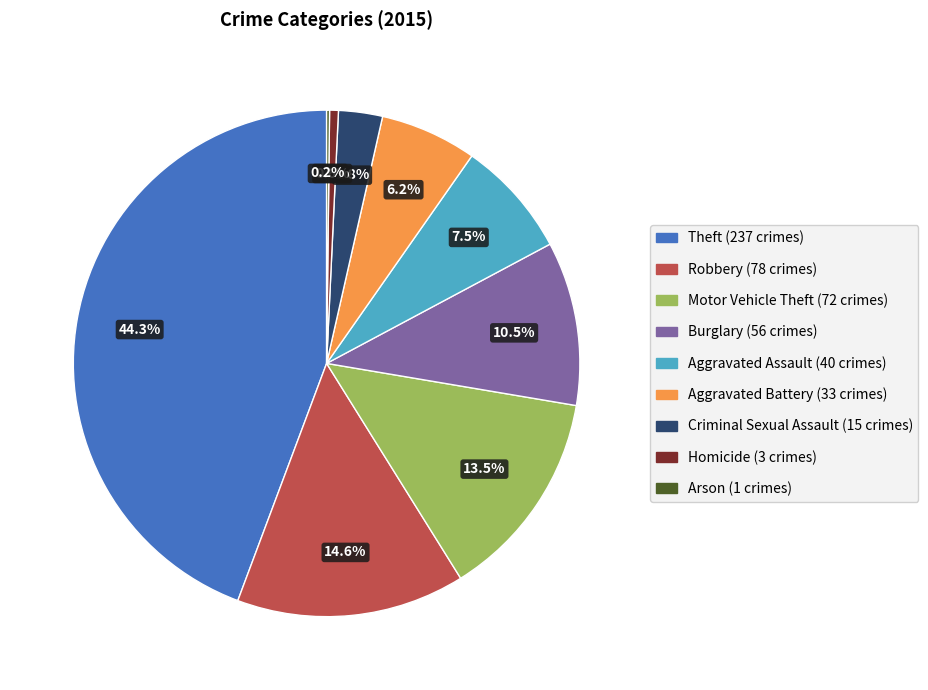

How much of the chart is everything except Aggravated Battery?

93.8%